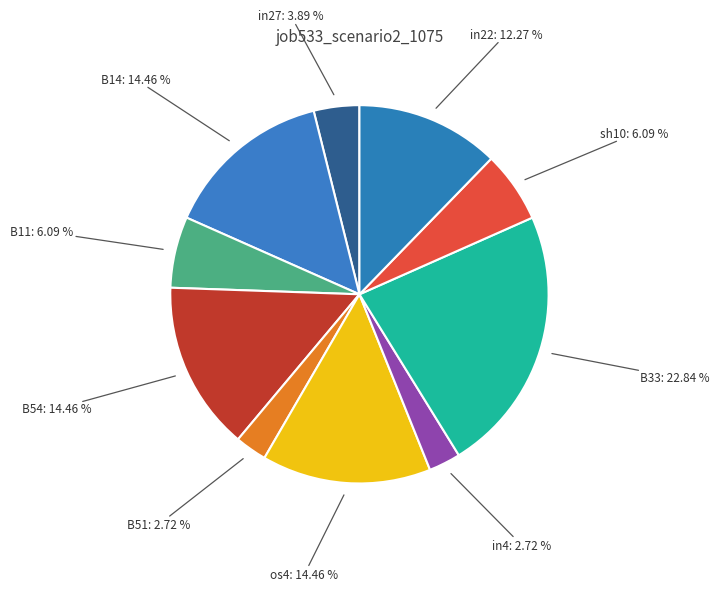

Between in4 and B11, which is larger?

B11